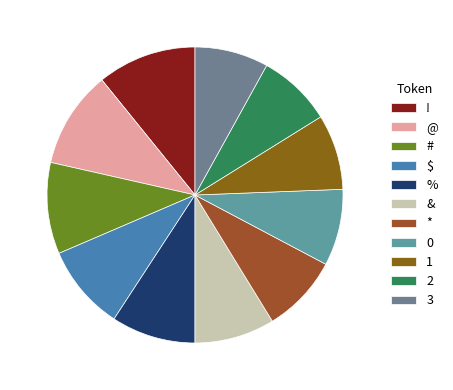

True or false: @ accounts for 11% of the total.

True